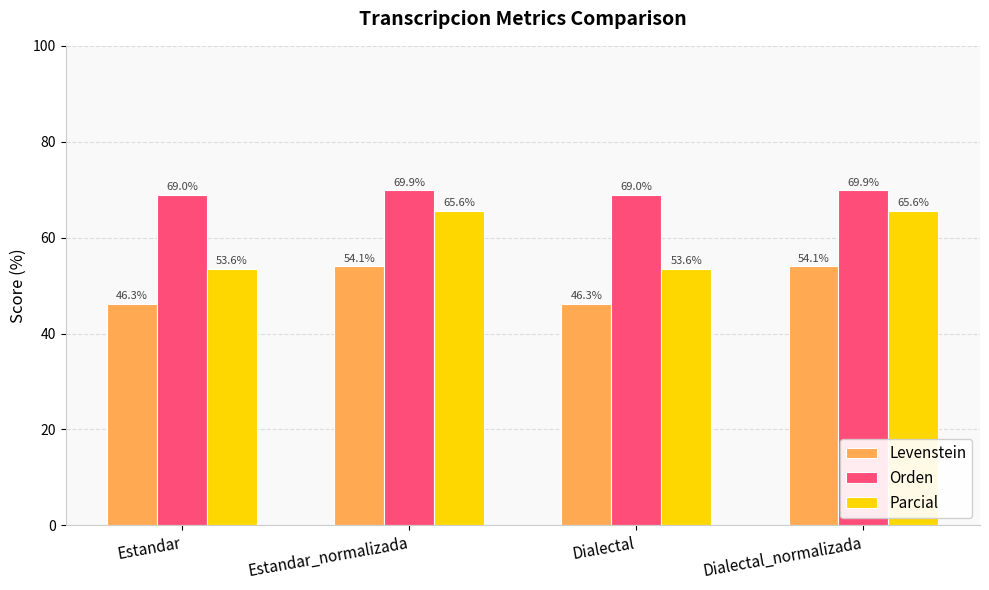

Which series has the widest spread of values?

Parcial